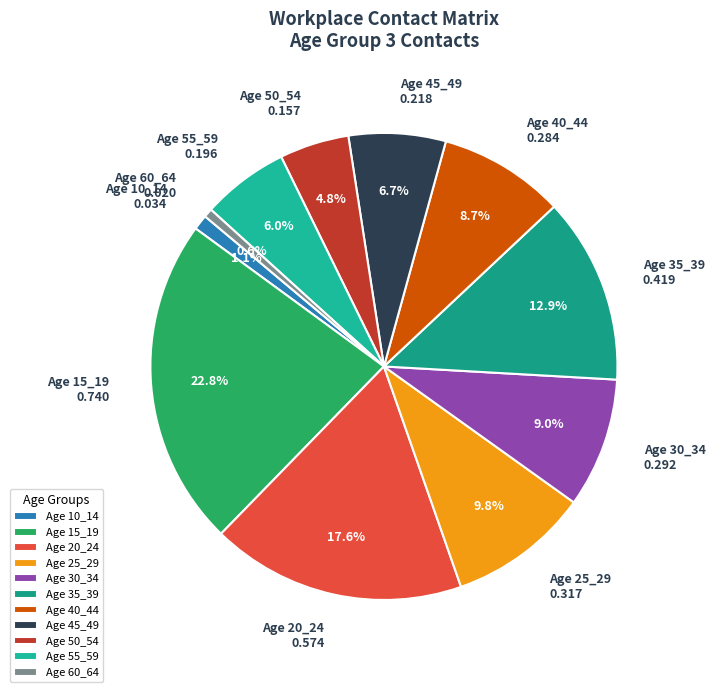

Which slice is the largest?

Age 15_19